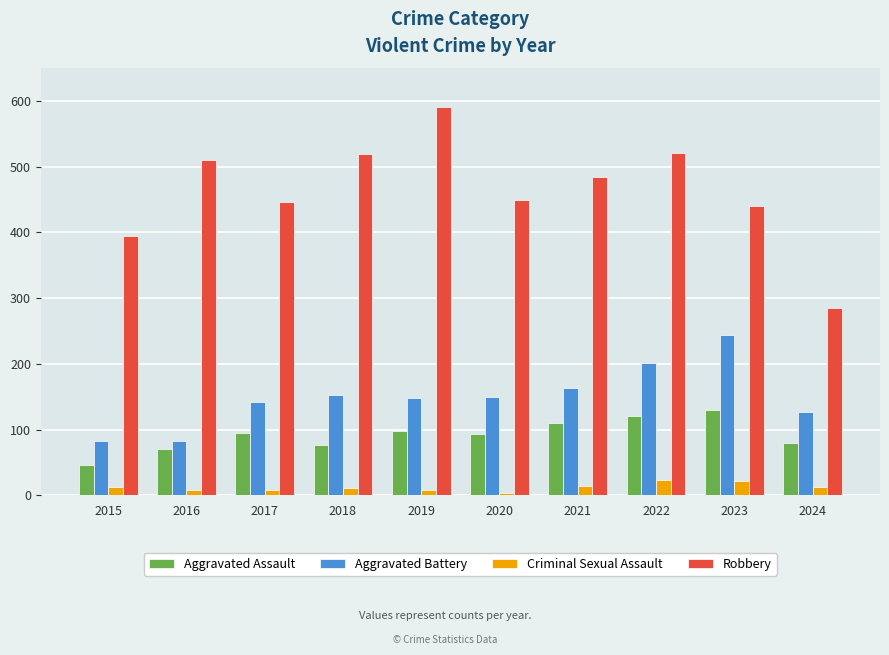

What is the greatest value displayed?

591